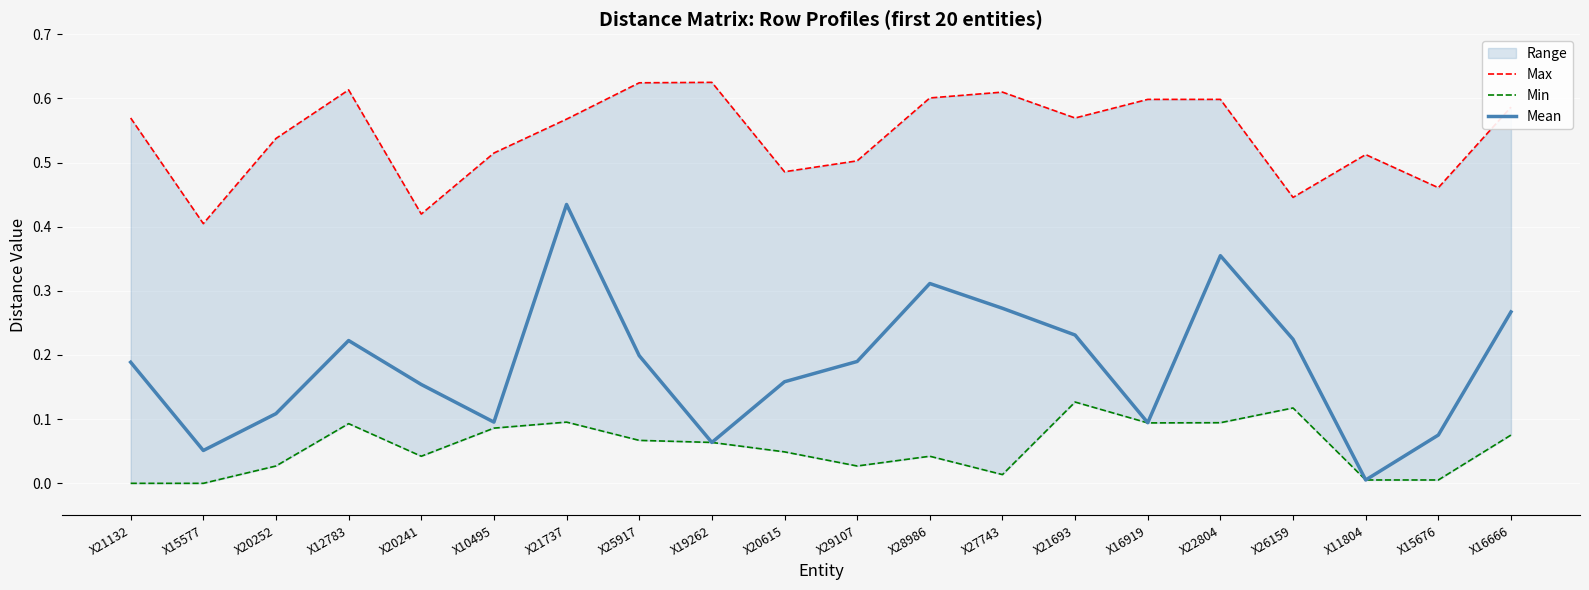

What is the label of the 4th point from the left?

X12783